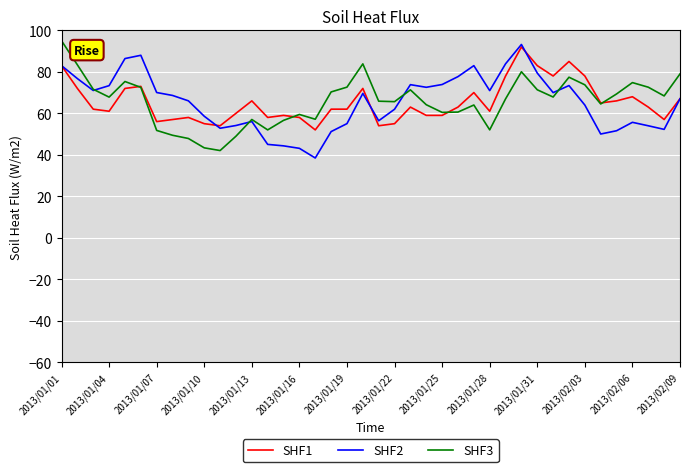

What is the maximum value for SHF2?

93.2